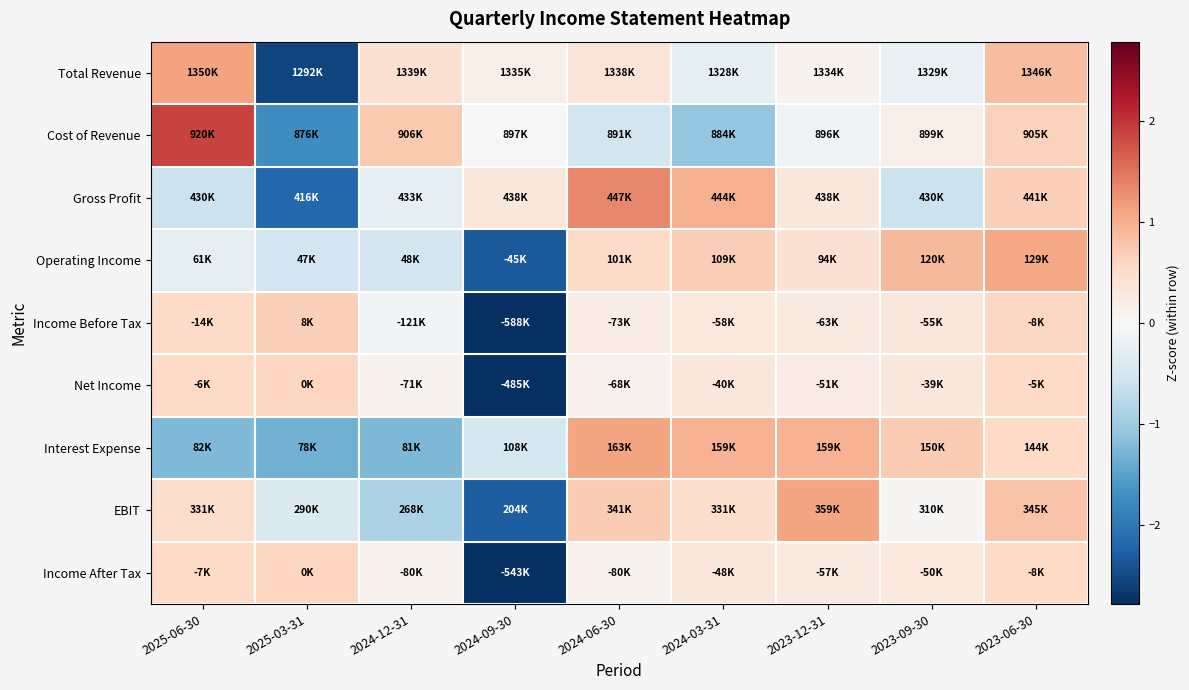

Which label corresponds to the smallest value in the chart?

2024-09-30